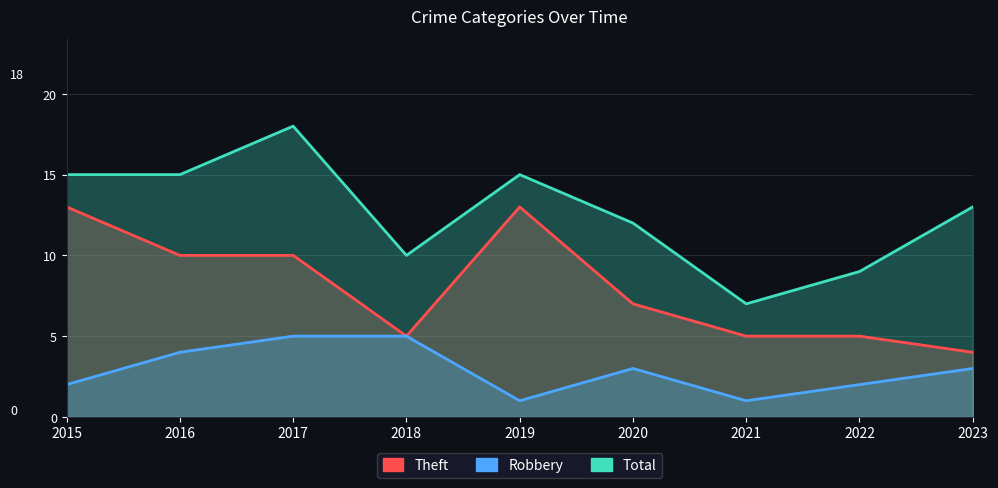

Reading right to left, what are all the values shown in this chart?

Theft: 4	5	5	7	13	5	10	10	13
Robbery: 3	2	1	3	1	5	5	4	2
Total: 13	9	7	12	15	10	18	15	15